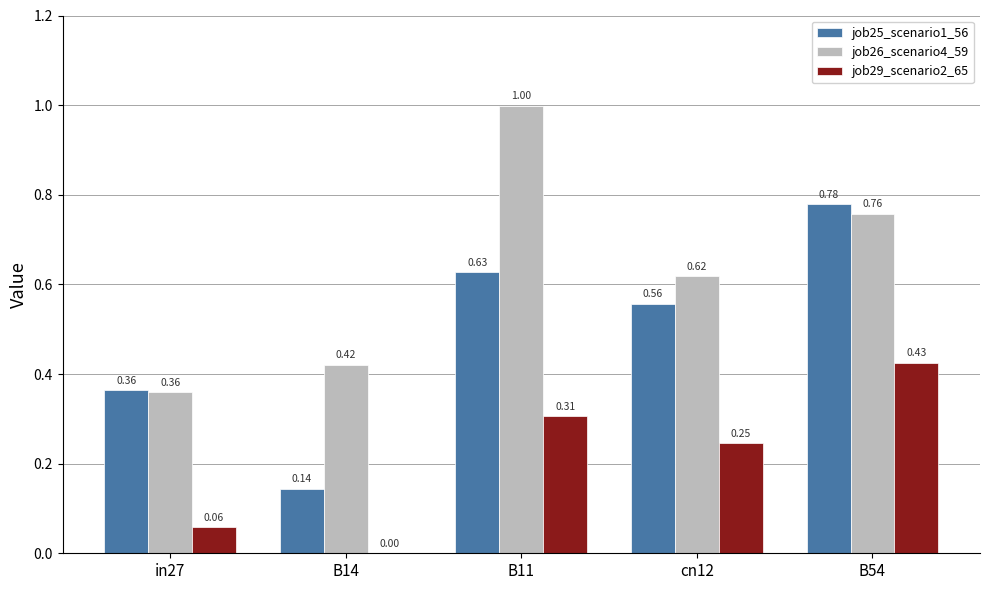

Which series changed the most between cn12 and B54?

job25_scenario1_56